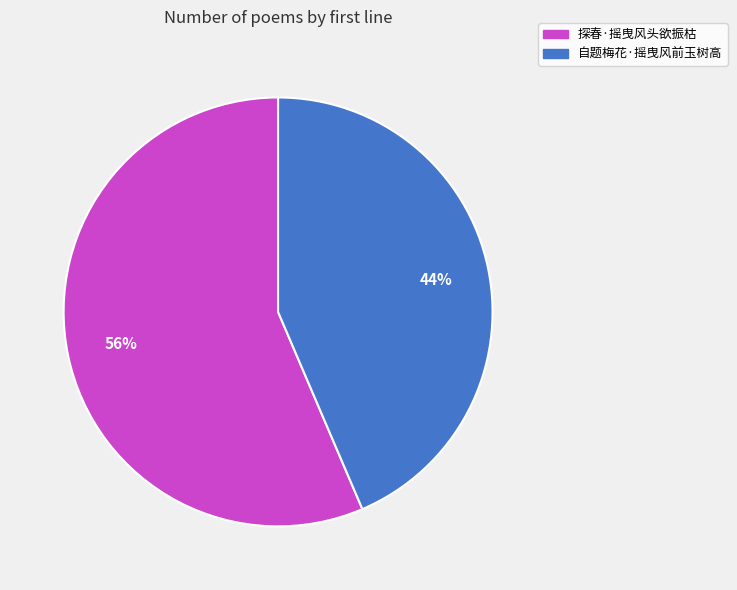

Which has a higher value, 探春·摇曳风头欲振枯 or 自题梅花·摇曳风前玉树高?

探春·摇曳风头欲振枯